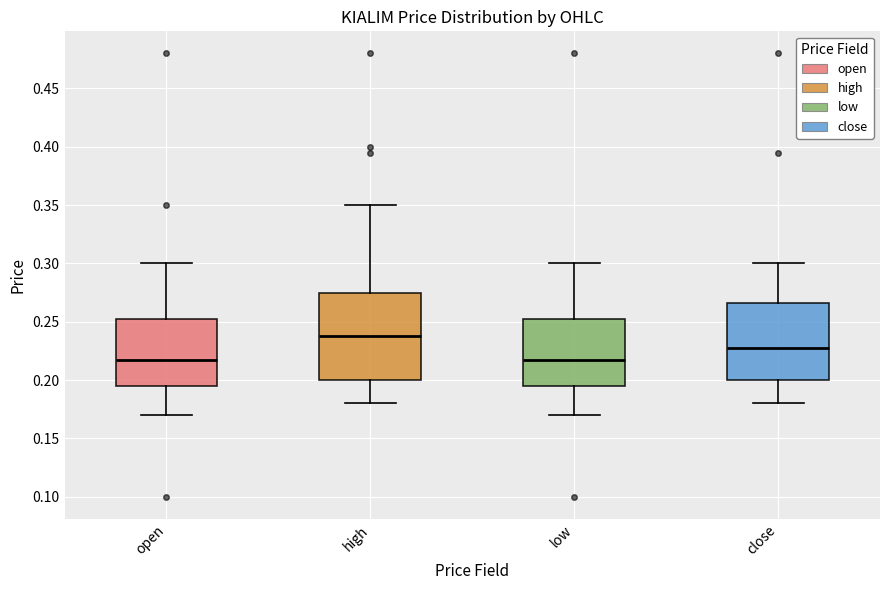

Comparing the boxes themselves (not the whiskers), which one is the tallest?

high